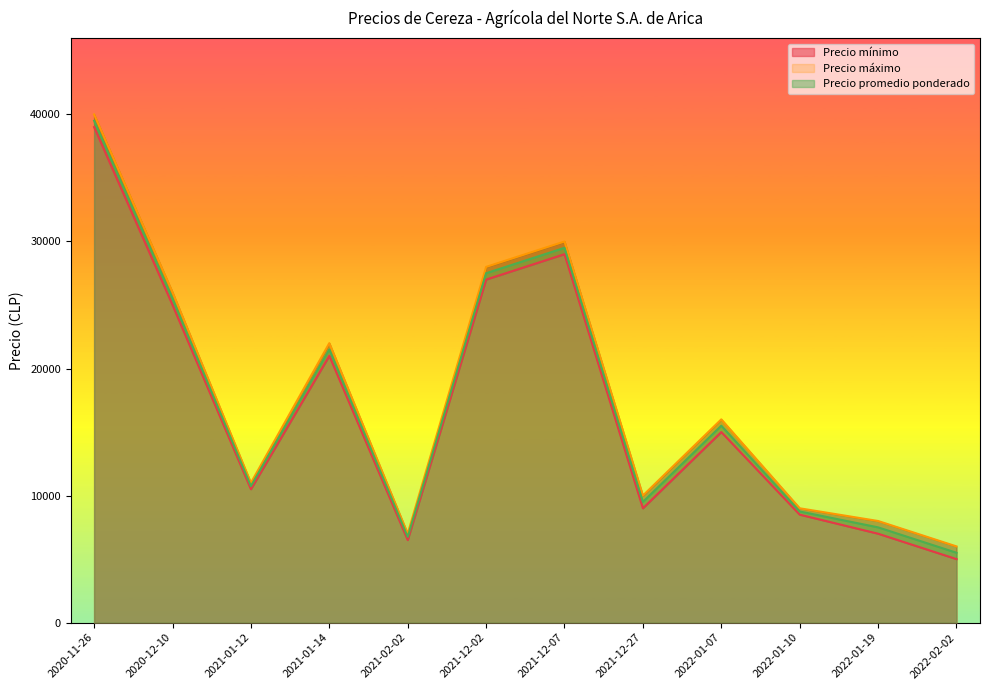

True or false: Precio mínimo has more than 1 points higher than both neighbors.

True